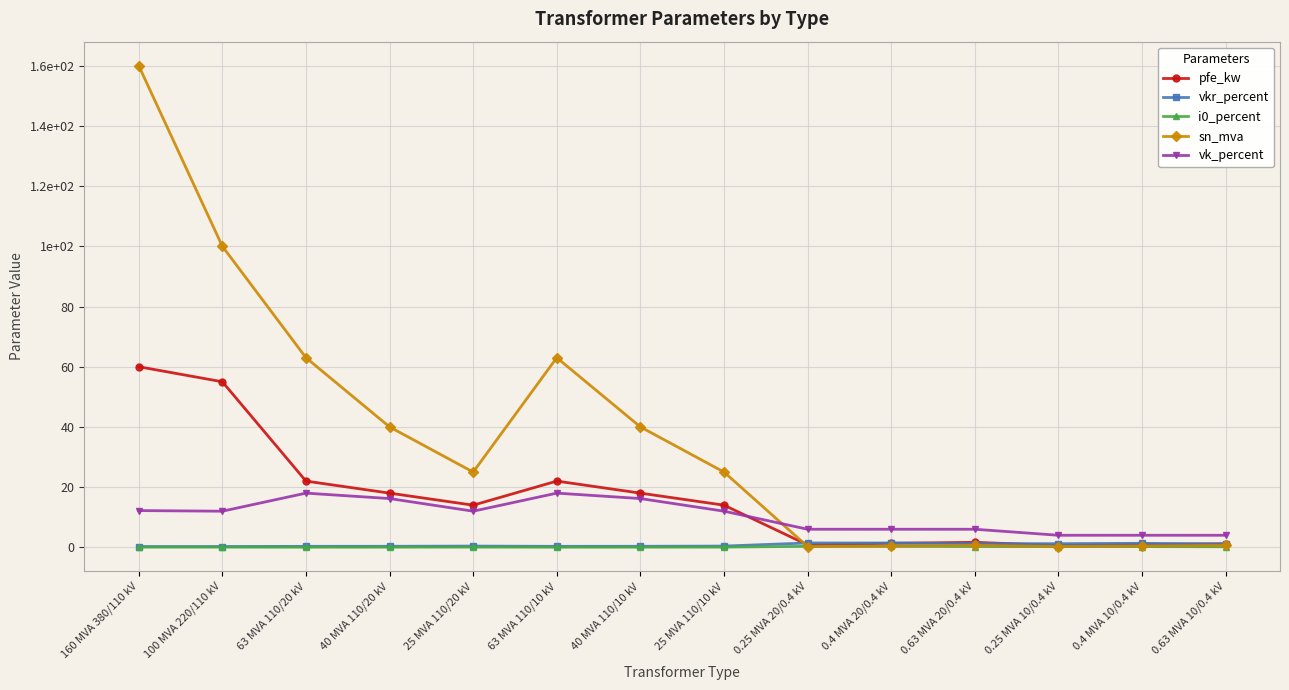

Which series ends up on top after the final intersection of i0_percent and sn_mva?

sn_mva